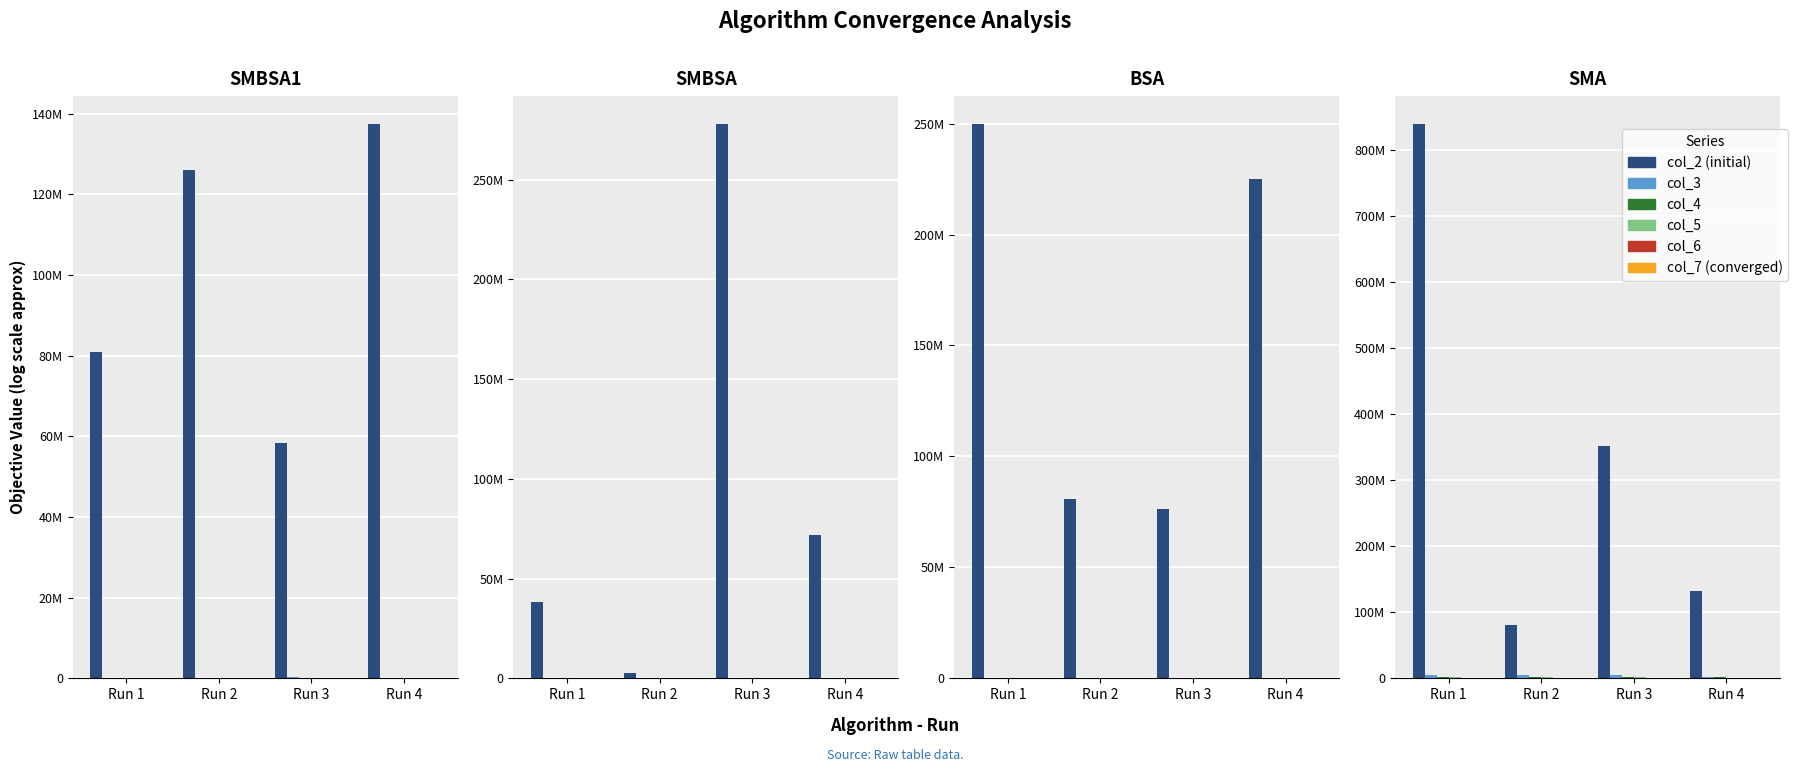

Which series has the largest range (max minus min)?

col_2 (initial)